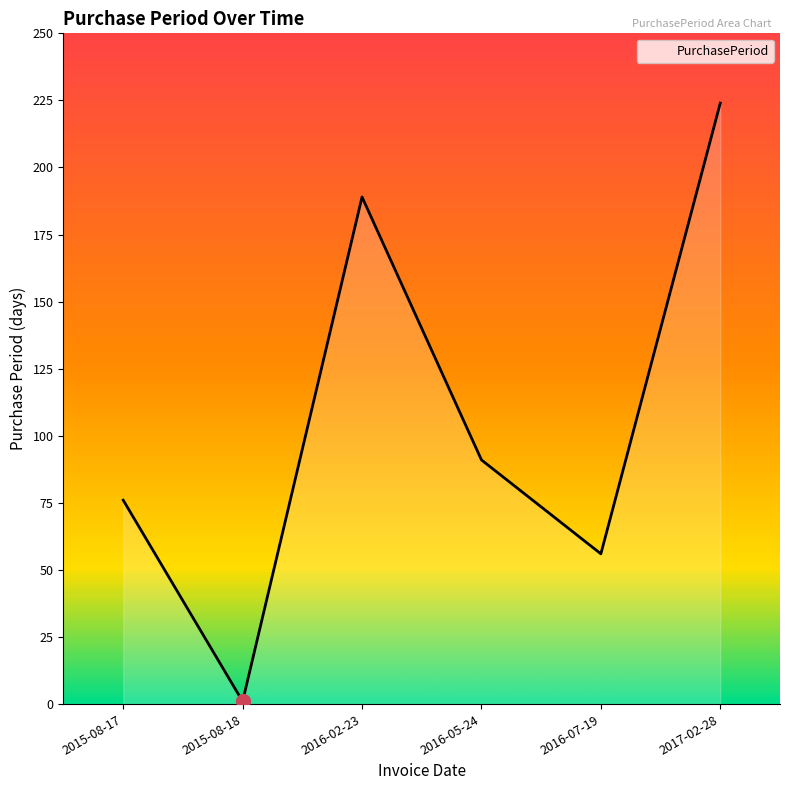

Does the chart display data point markers on the line(s)?

No